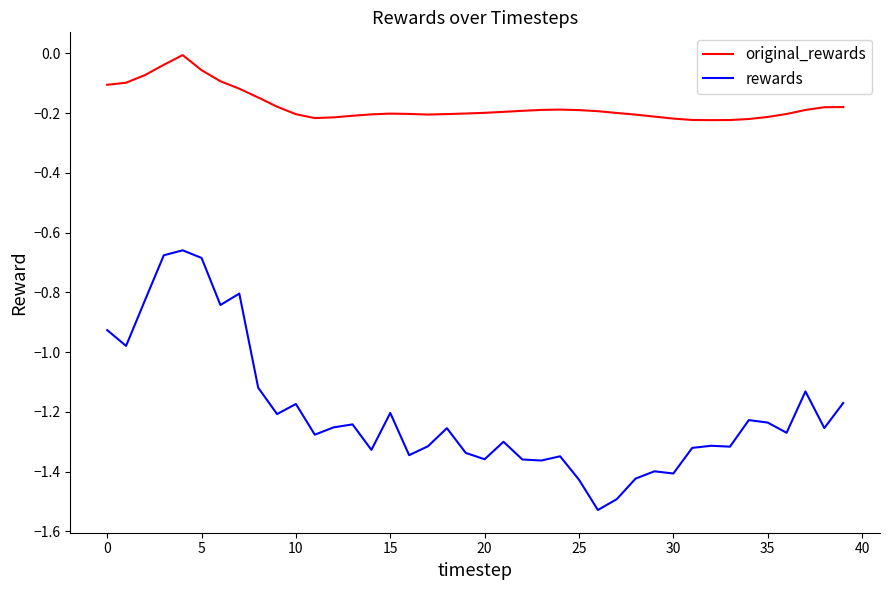

Which series has the largest total across all categories?

original_rewards